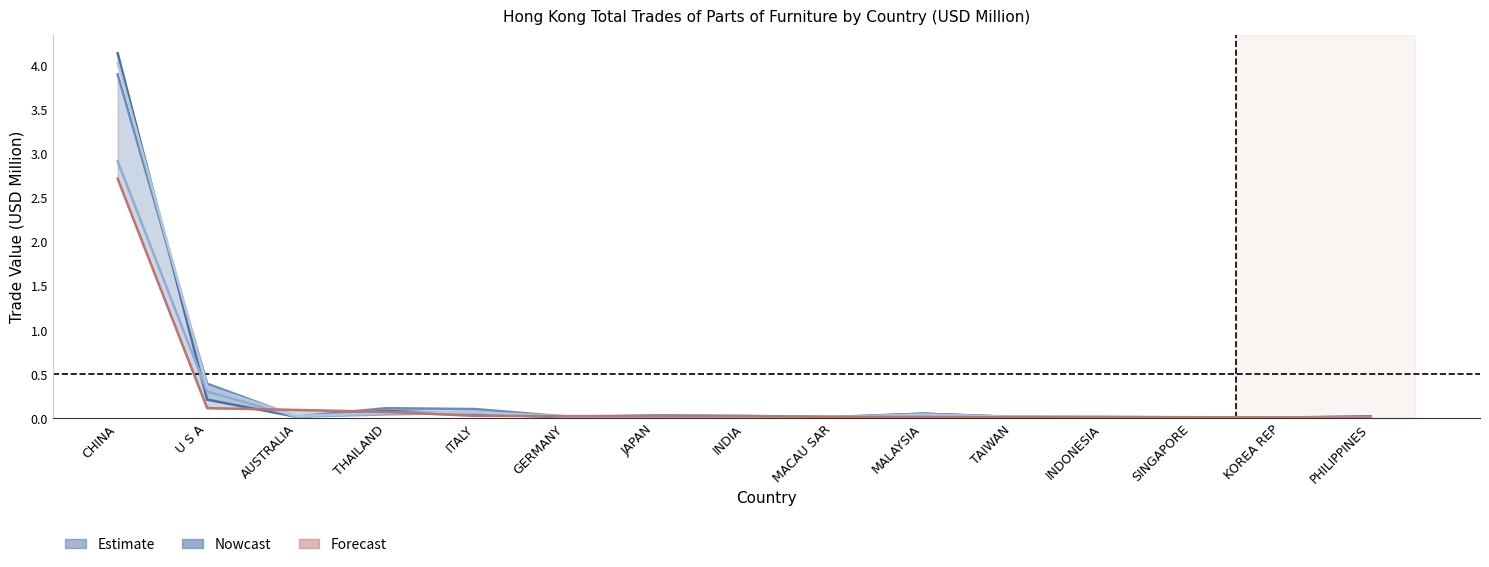

At how many categories does at least one series exceed 2?

1